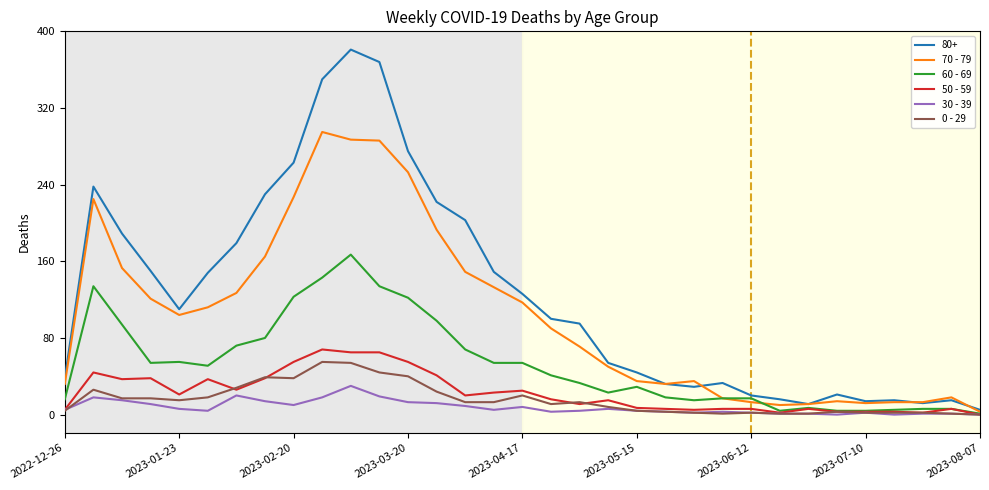

What is the maximum value shown in the chart?

381